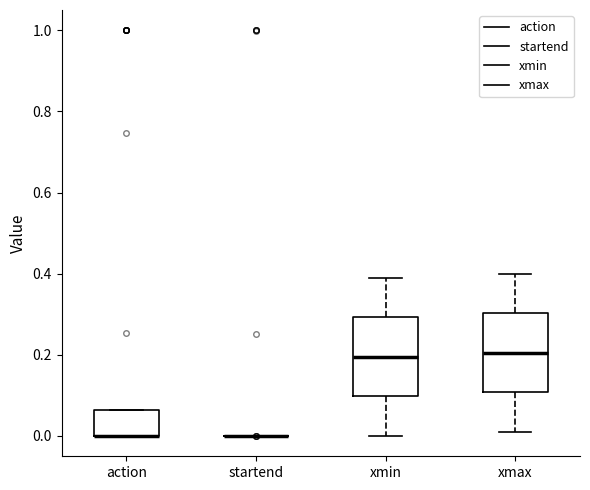

Where does the median line of the box for xmax sit on the y-axis? The values are not printed on the chart, so give them approximately, as read against the axis.

0.20